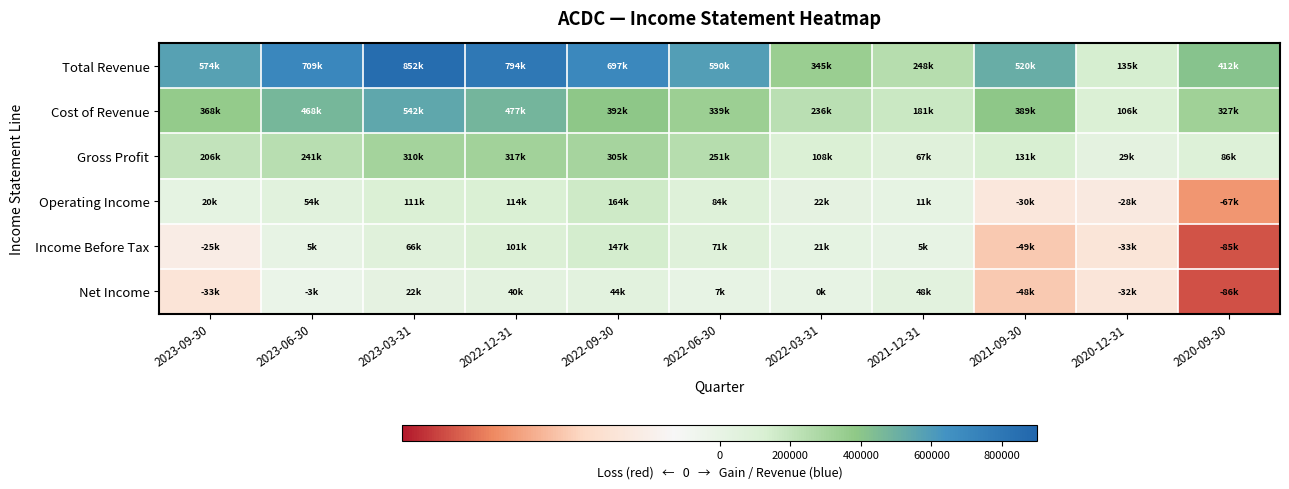

List the series in order of their peak value, lowest first.

Net Income, Income Before Tax, Operating Income, Gross Profit, Cost of Revenue, Total Revenue